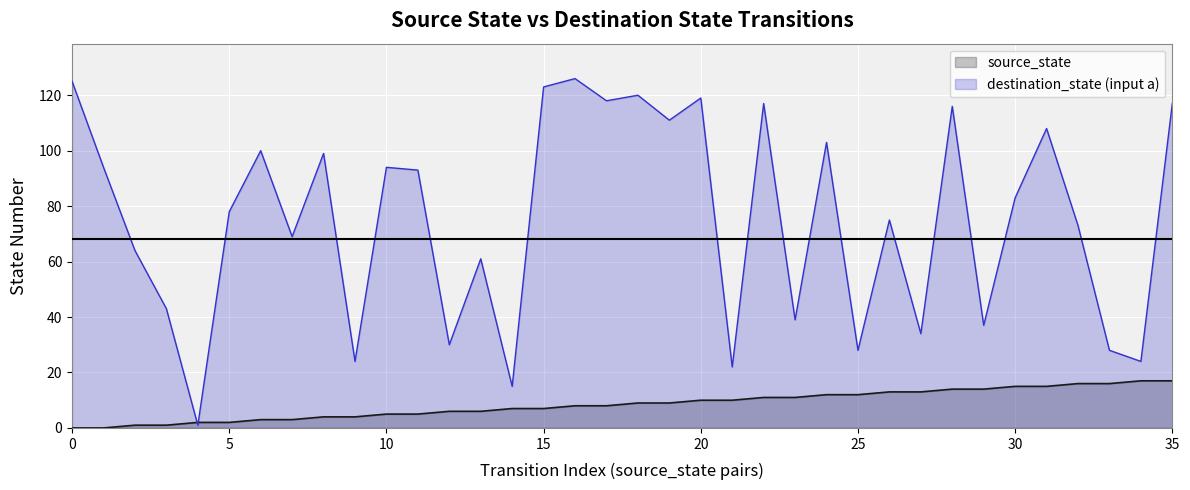

Where is the first local minimum for destination_state?

4